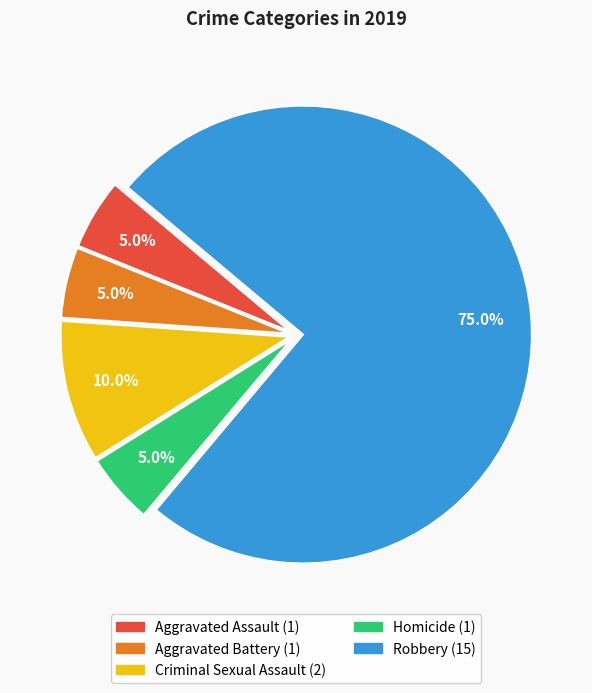

How many segments does this pie chart have?

5